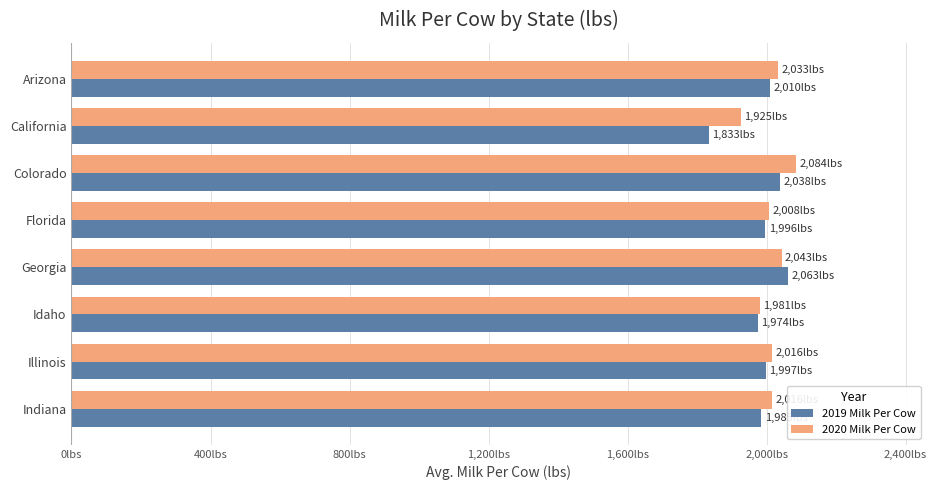

List the series in order of their overall mean, highest first.

2020 Milk Per Cow, 2019 Milk Per Cow